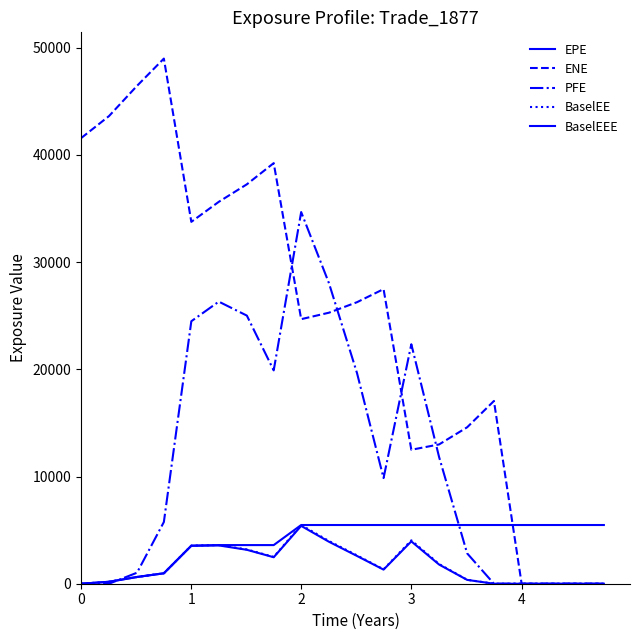

How many interior local peaks does the BaselEE series have?

3